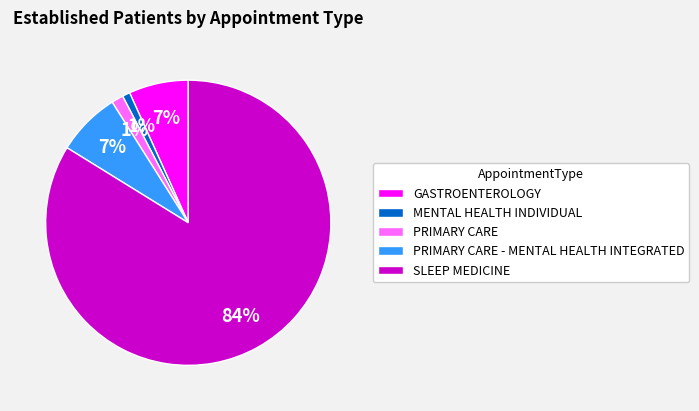

Is there a majority slice in this chart?

Yes